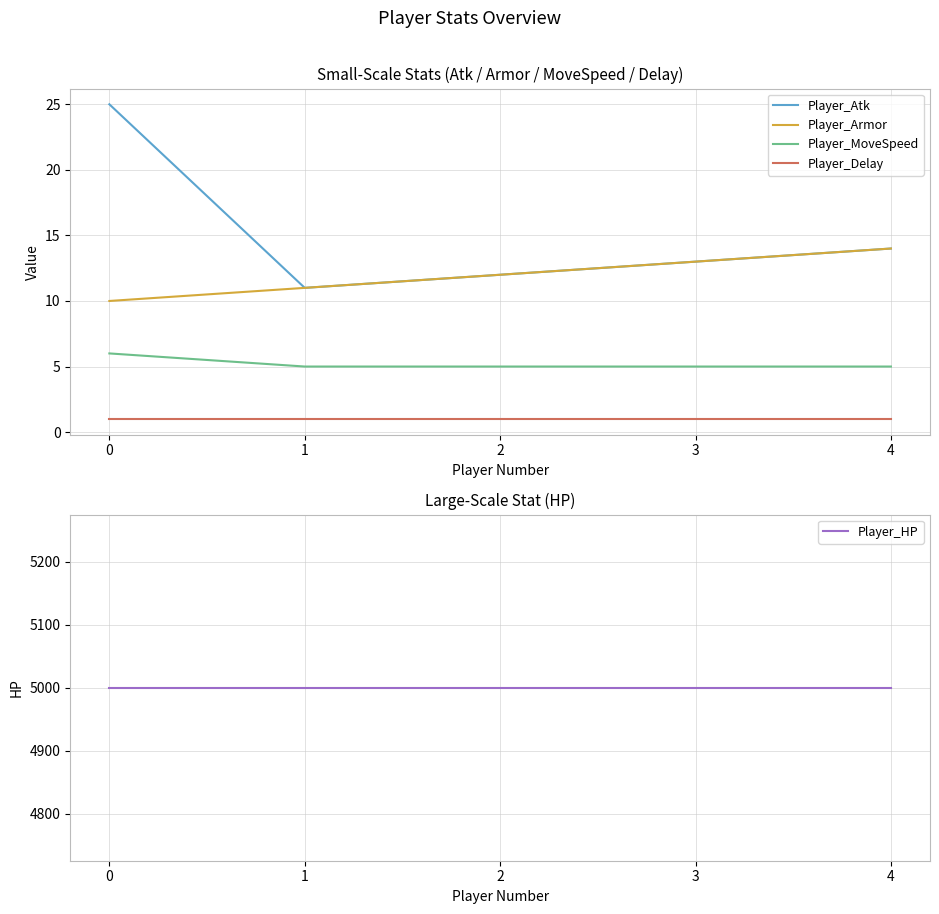

True or false: Player_Armor and Player_HP intersect in this chart.

False